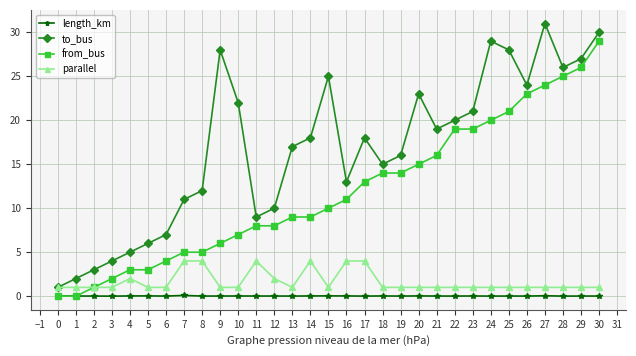

How many lines are shown in the chart?

4